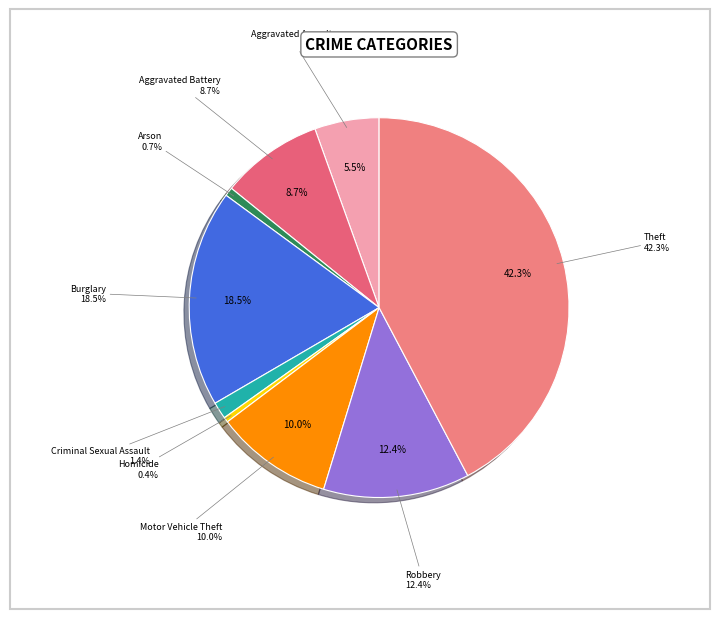

How many segments does this pie chart have?

9